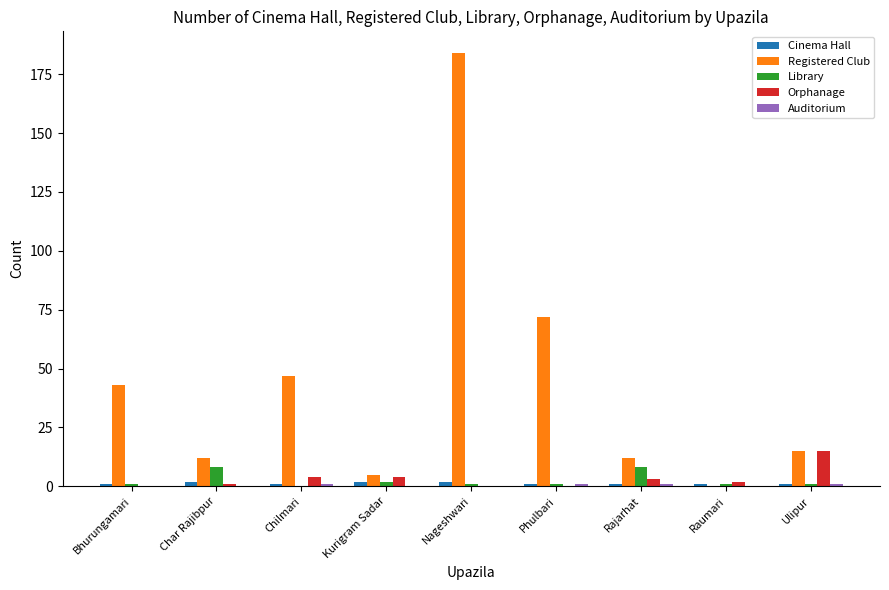

Where is Registered Club nearest to the value 92?

Phulbari